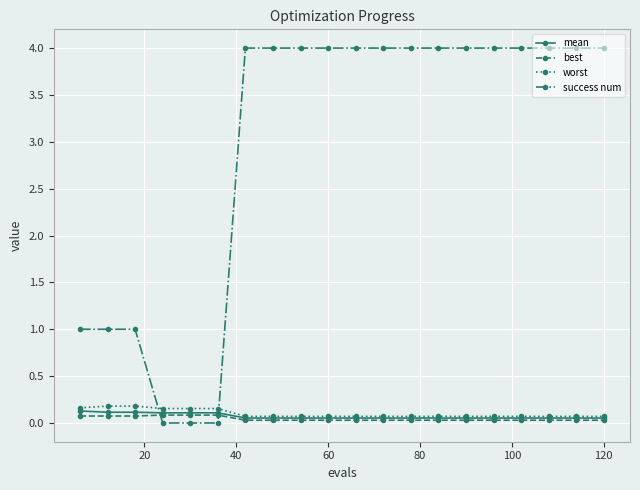

Which series has the largest total across all categories?

success num